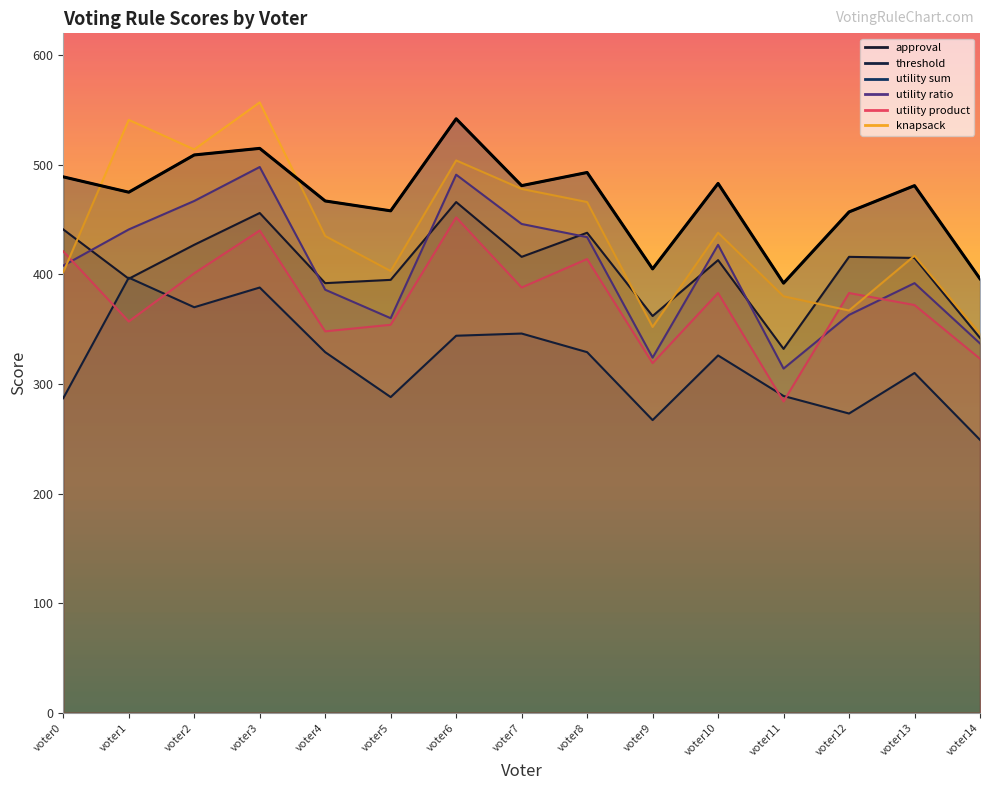

What is the difference between the threshold values at voter7 and voter11?

57